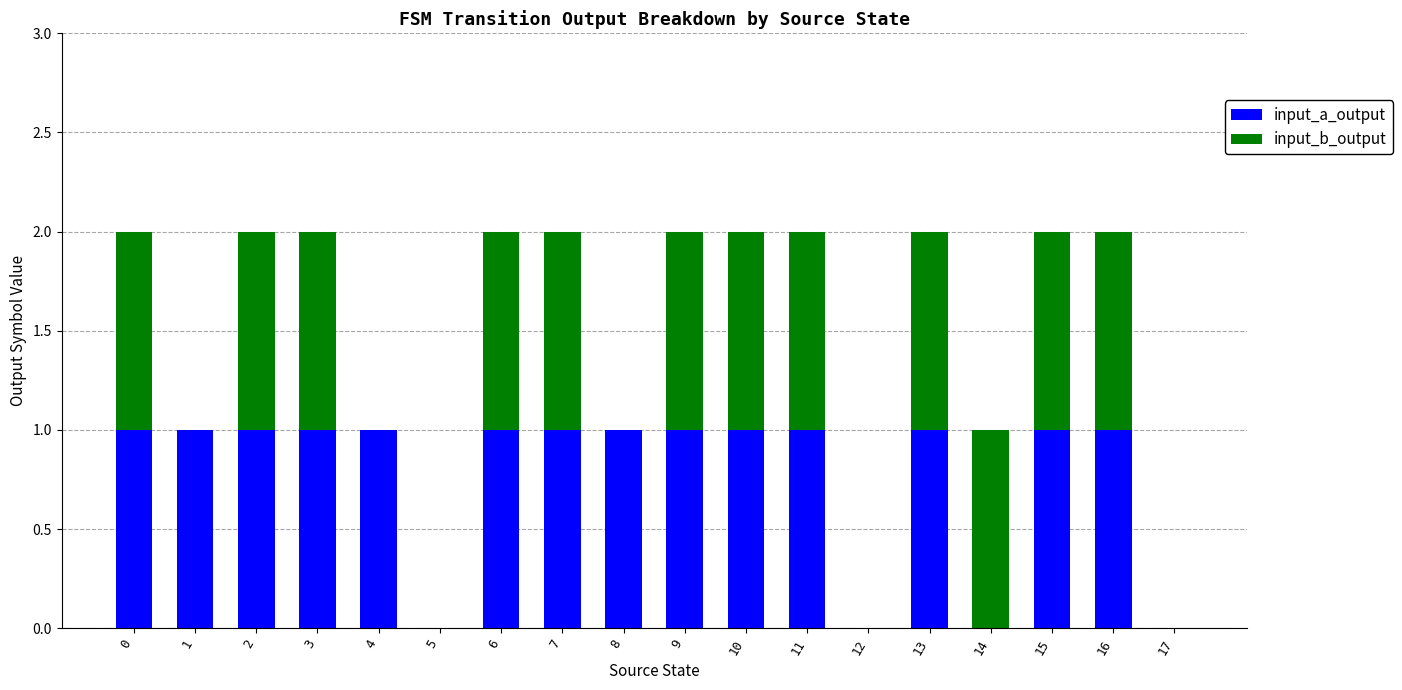

True or false: input_a_output has a value of 1 at 10.

True